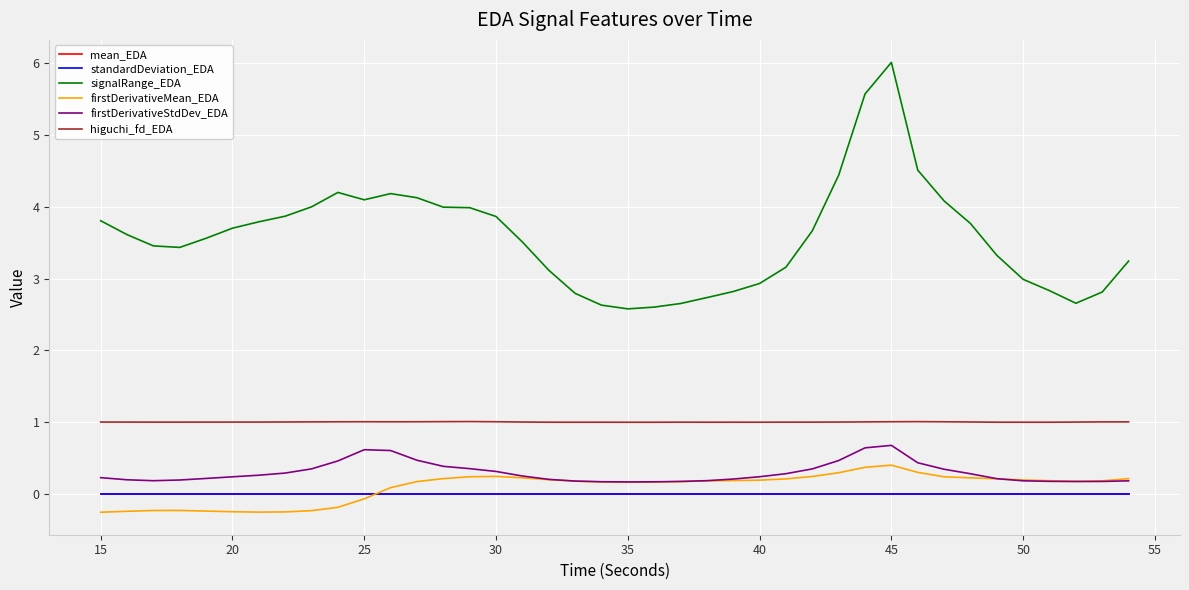

True or false: standardDeviation_EDA and signalRange_EDA intersect in this chart.

False